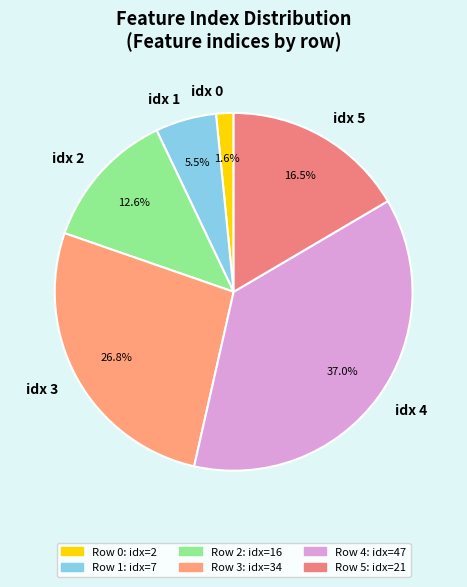

Combined, do idx 2 and idx 3 account for over 50%?

No